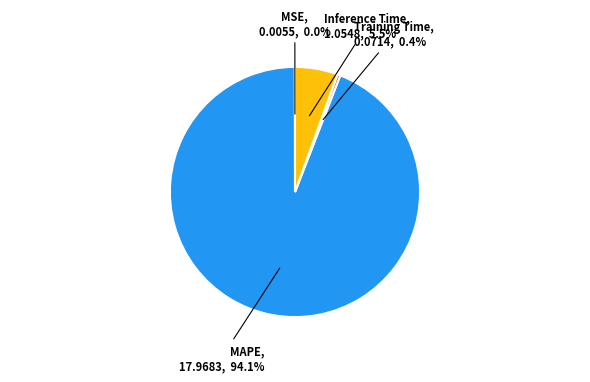

Combined, what portion of the pie is Inference Time and Training Time?

5.9%